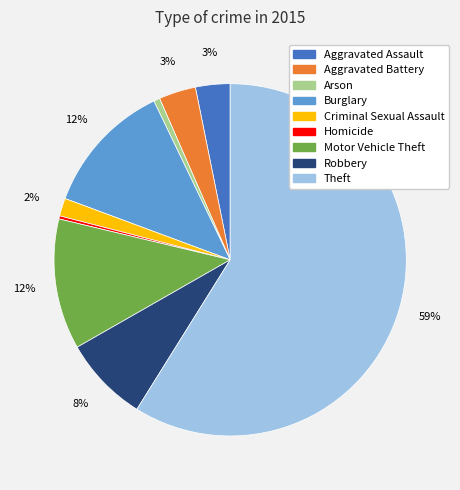

To the nearest percent, what portion does Theft represent?

59%